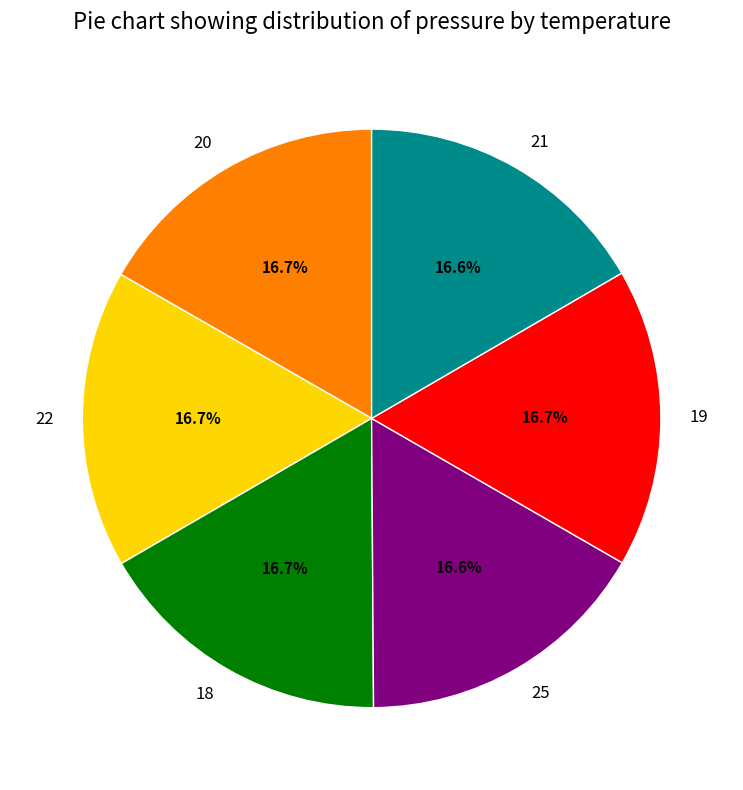

How much of the chart is everything except 22?

83.3%